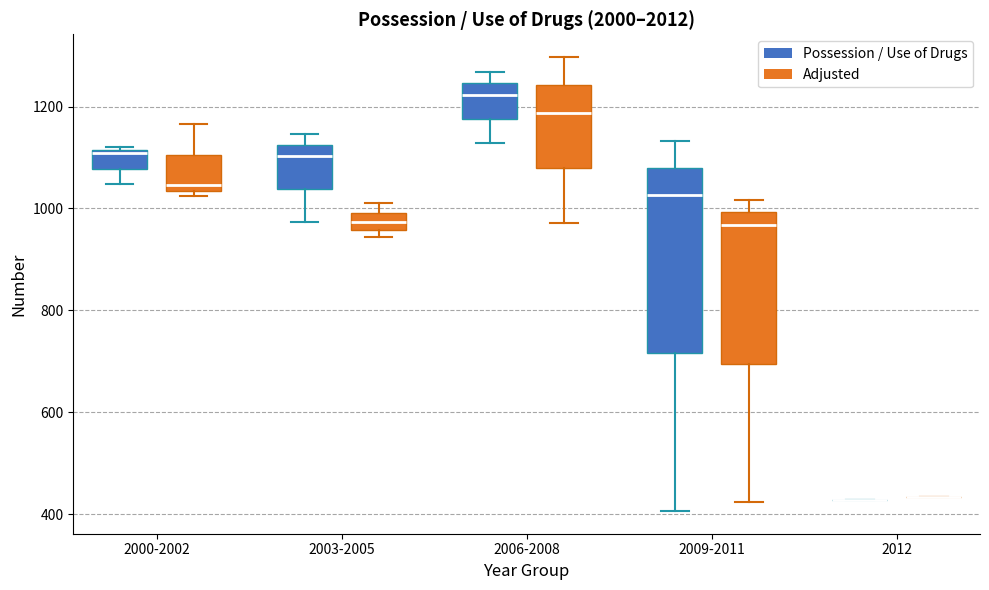

Where is the lower edge of the box for 2009-2011 (Possession / Use of Drugs) on the y-axis? The values are not printed on the chart, so give them approximately, as read against the axis.

720